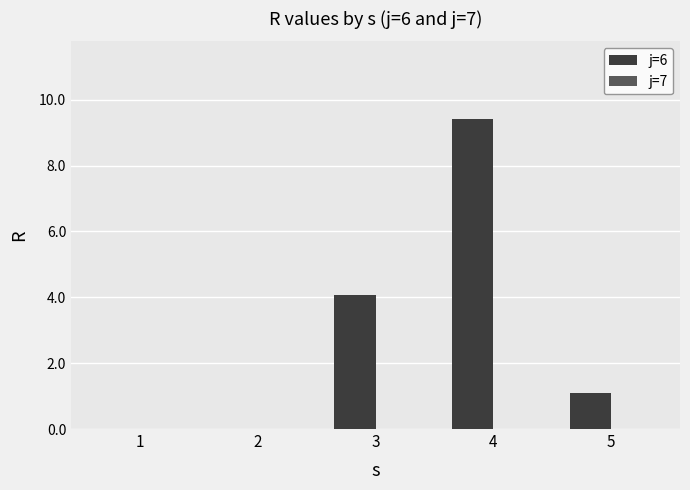

Which has a higher value, 5 or 2?

5